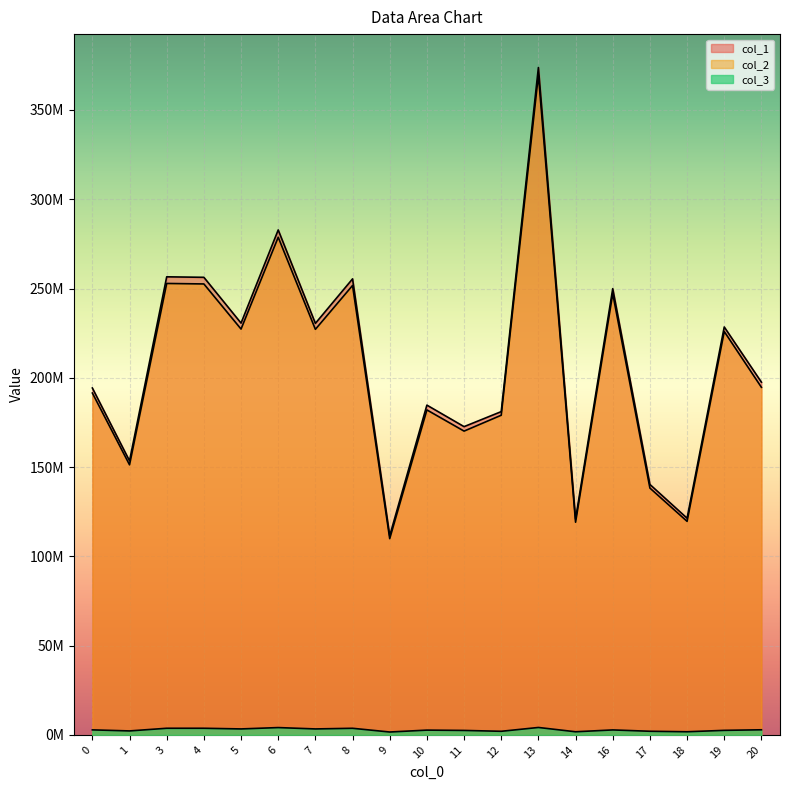

Where is the first local minimum for col_3?

1